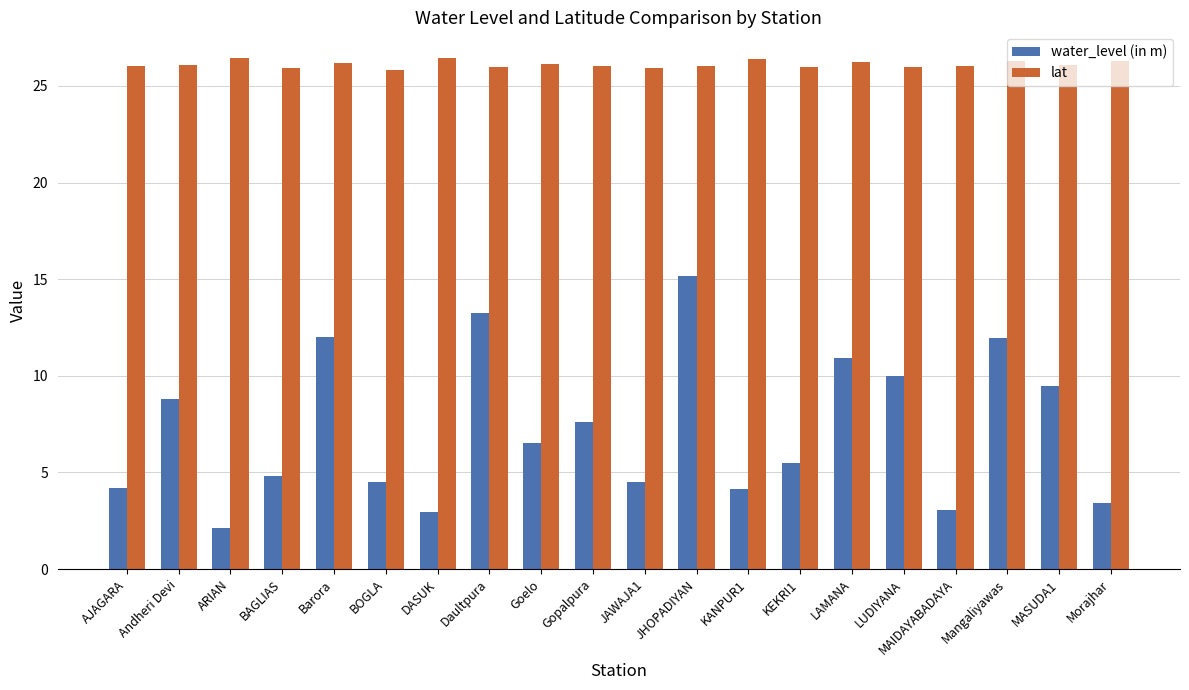

Which series has the largest total across all categories?

lat